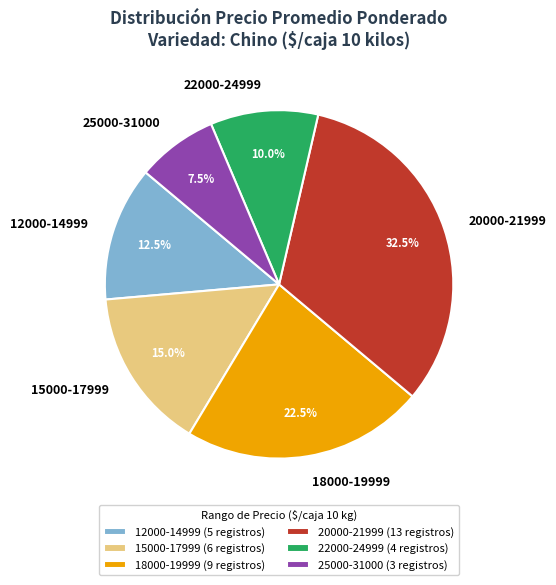

Does any single category account for the majority?

No